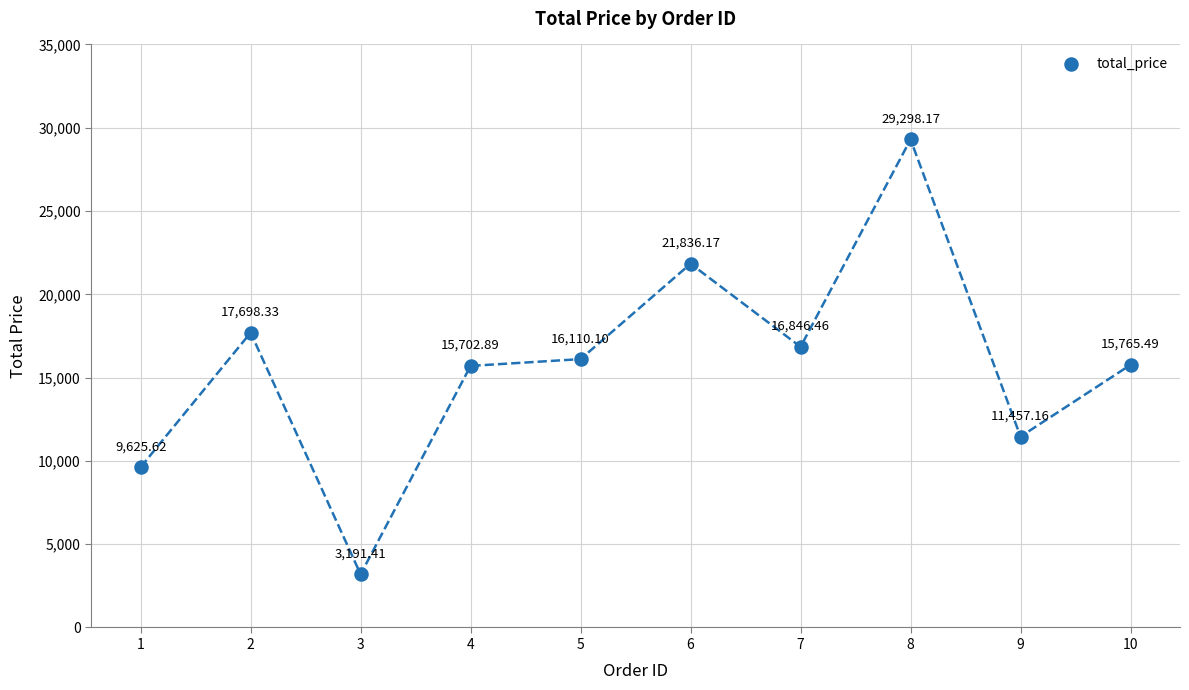

What is the average X value?

5.5